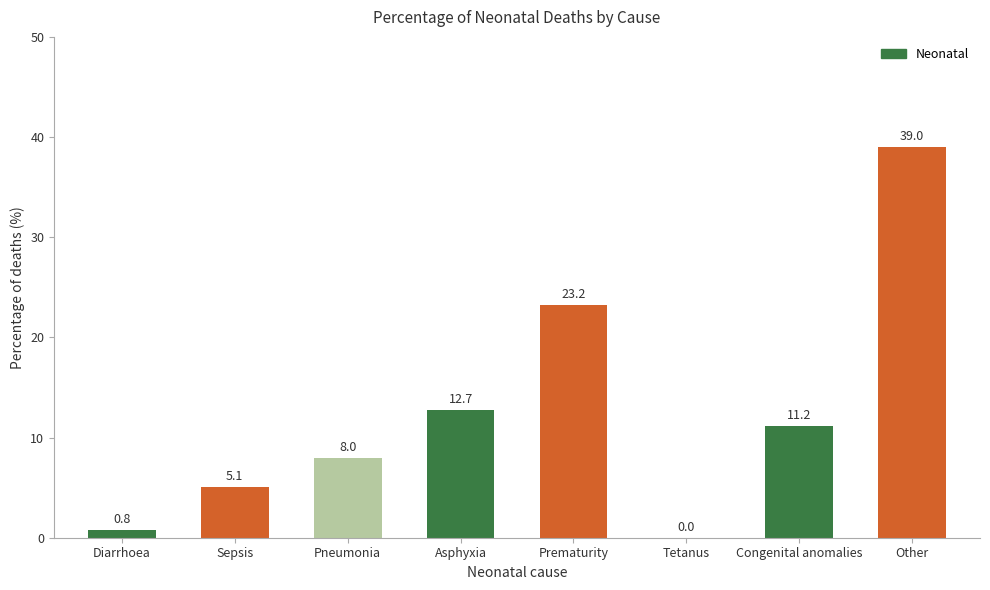

What is the sum of the values at Prematurity and Asphyxia?

35.9